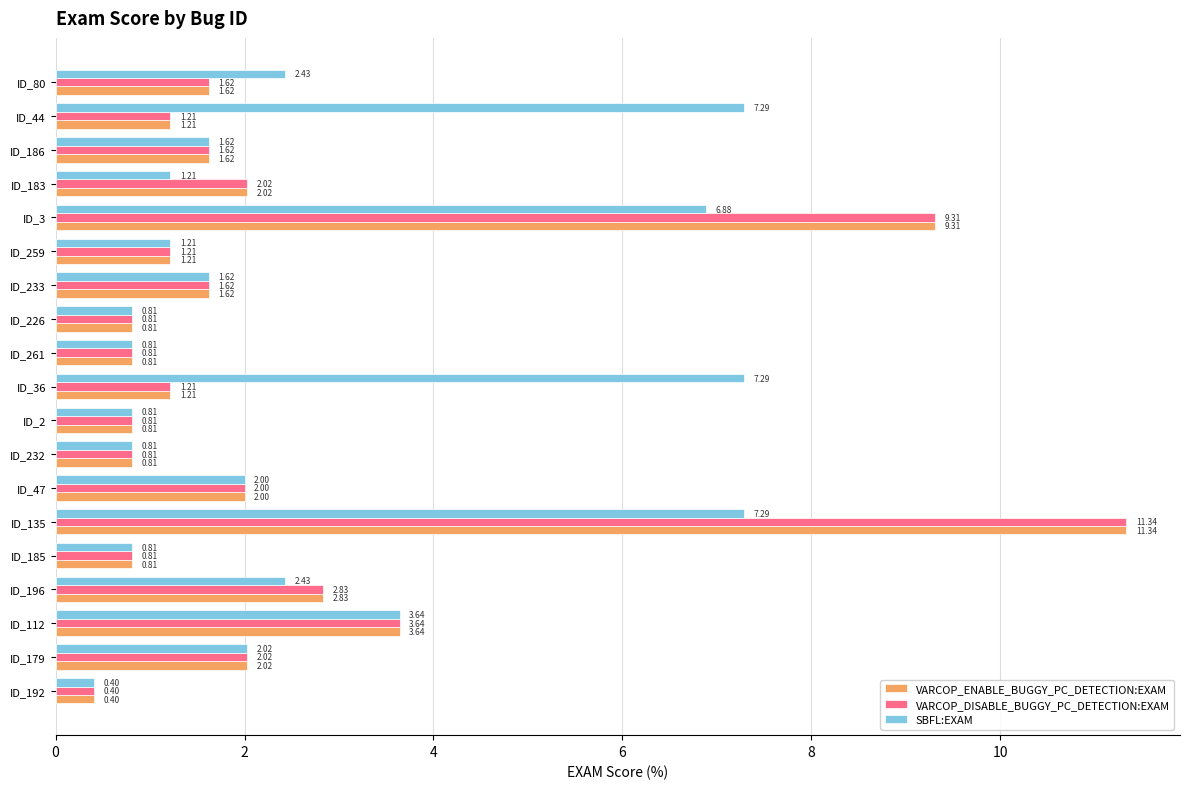

Which series has the largest total across all categories?

SBFL:EXAM